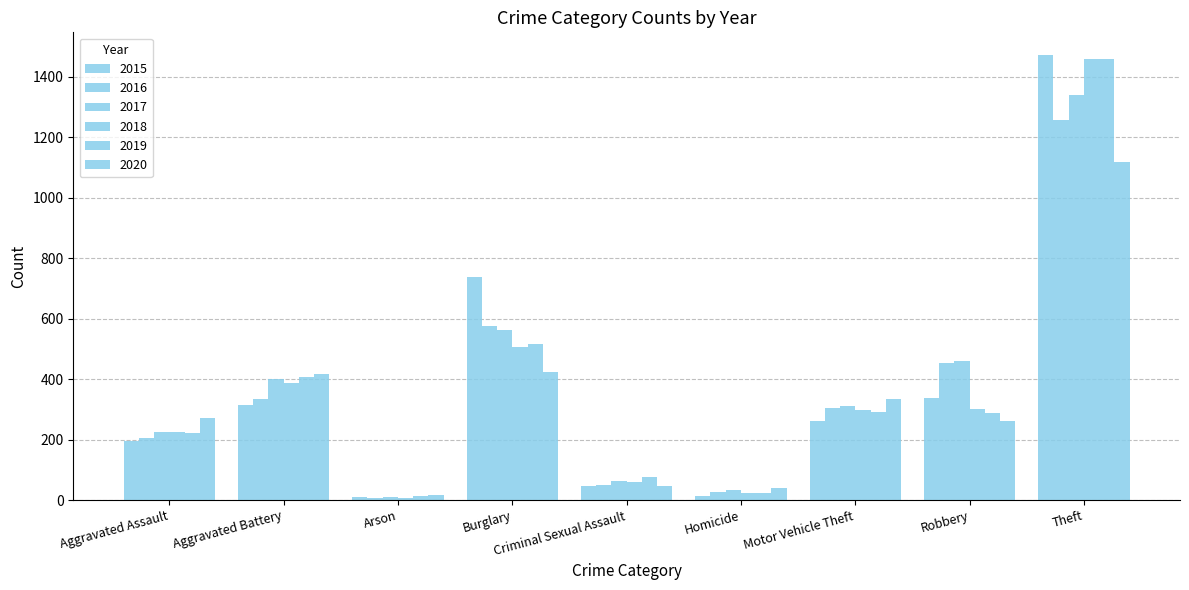

What is the maximum value shown in the chart?

1474